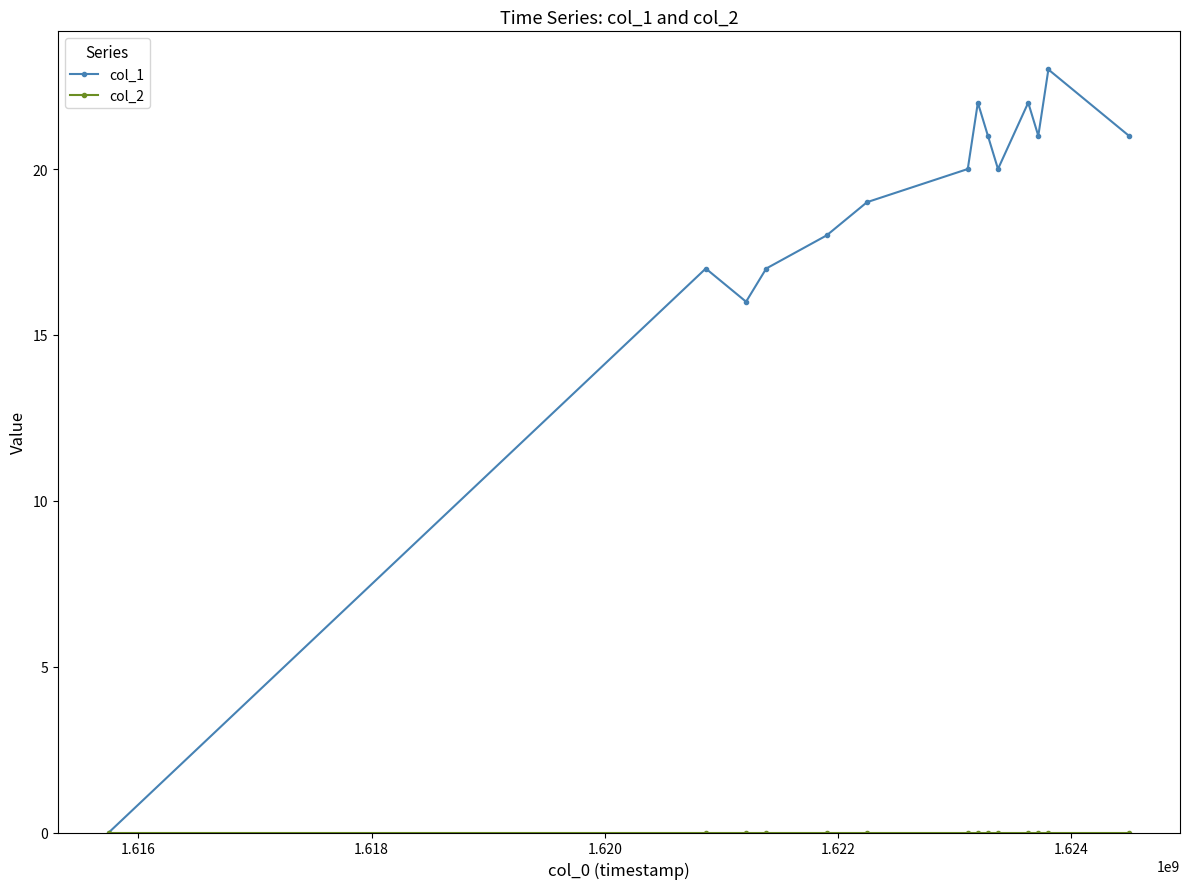

Which series has the largest range (max minus min)?

col_1